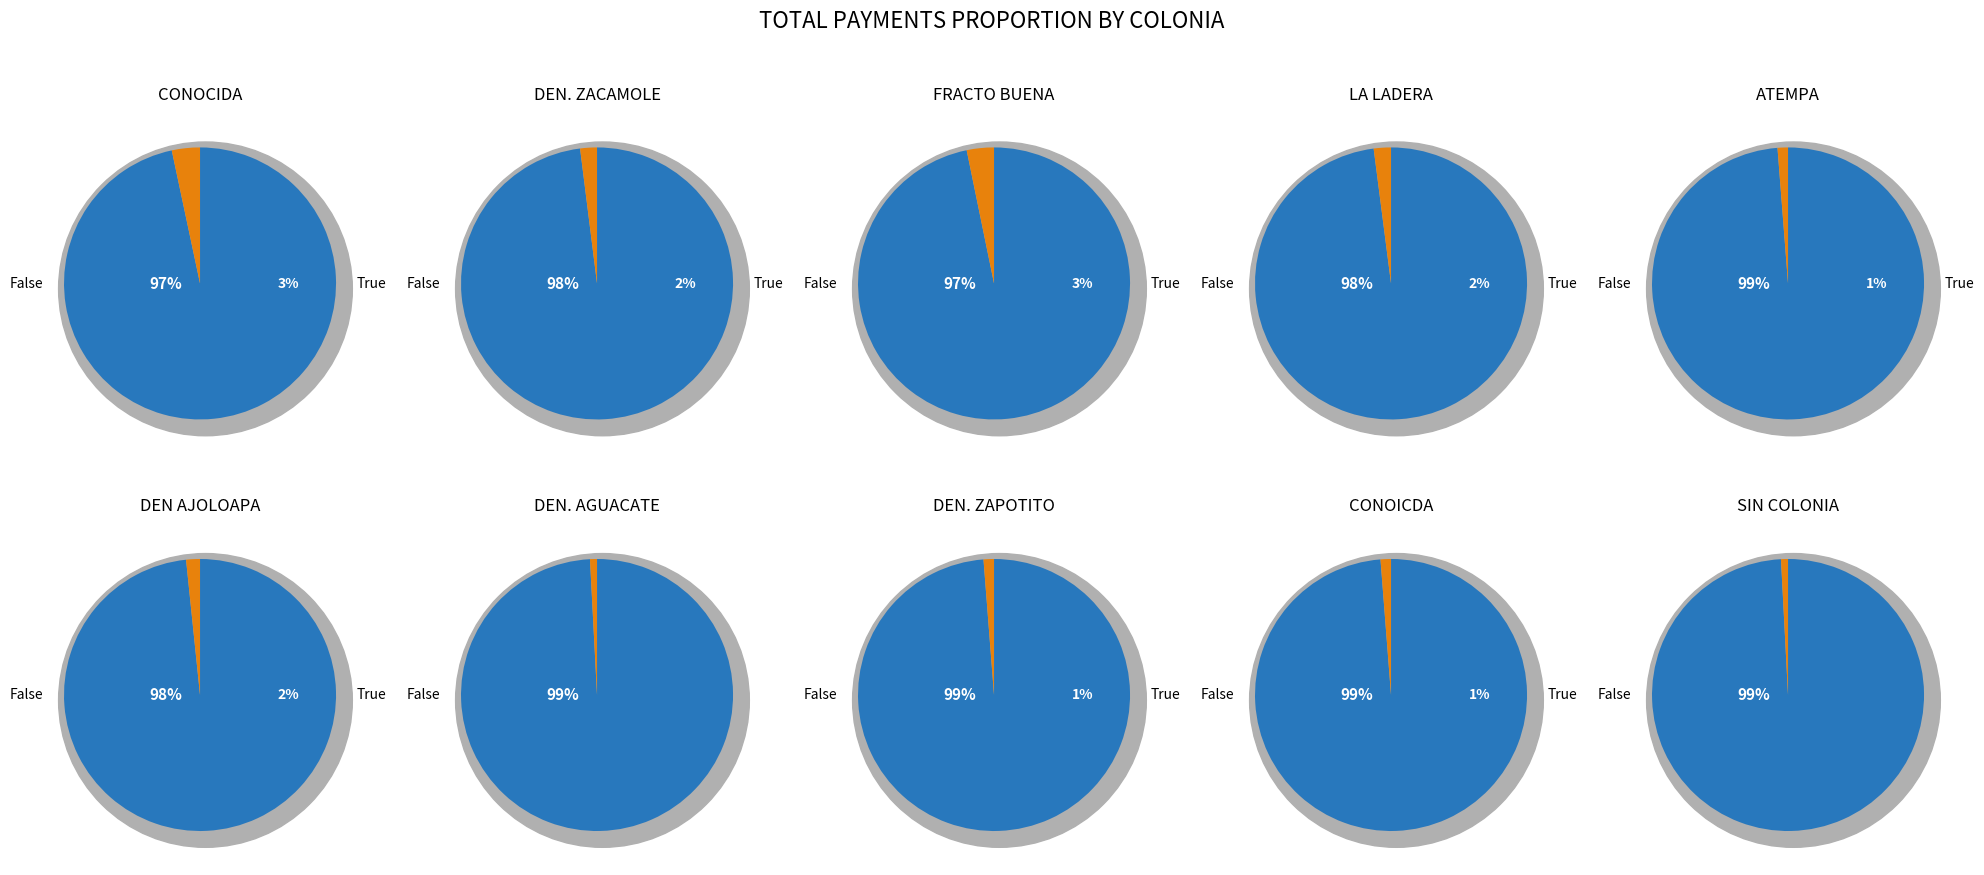

Is the sum of 5 and 4 greater than half?

No